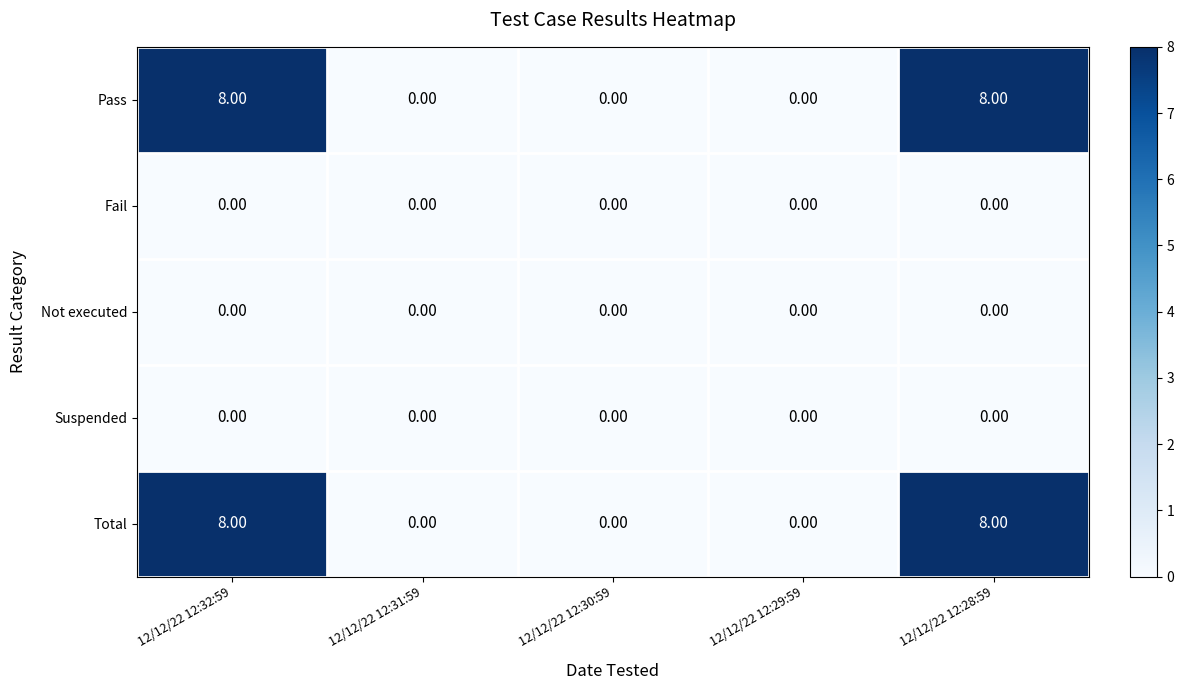

What is the maximum value shown in the chart?

8